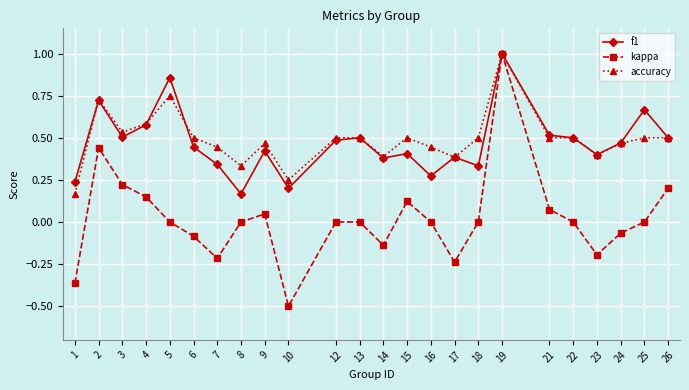

At 8, list the series in order from largest to smallest.

accuracy, f1, kappa